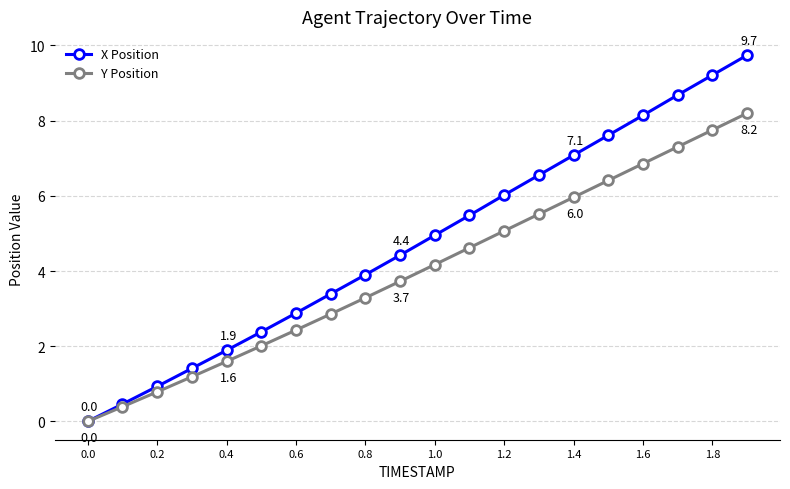

How many data points in Y Position are less than 4?

10